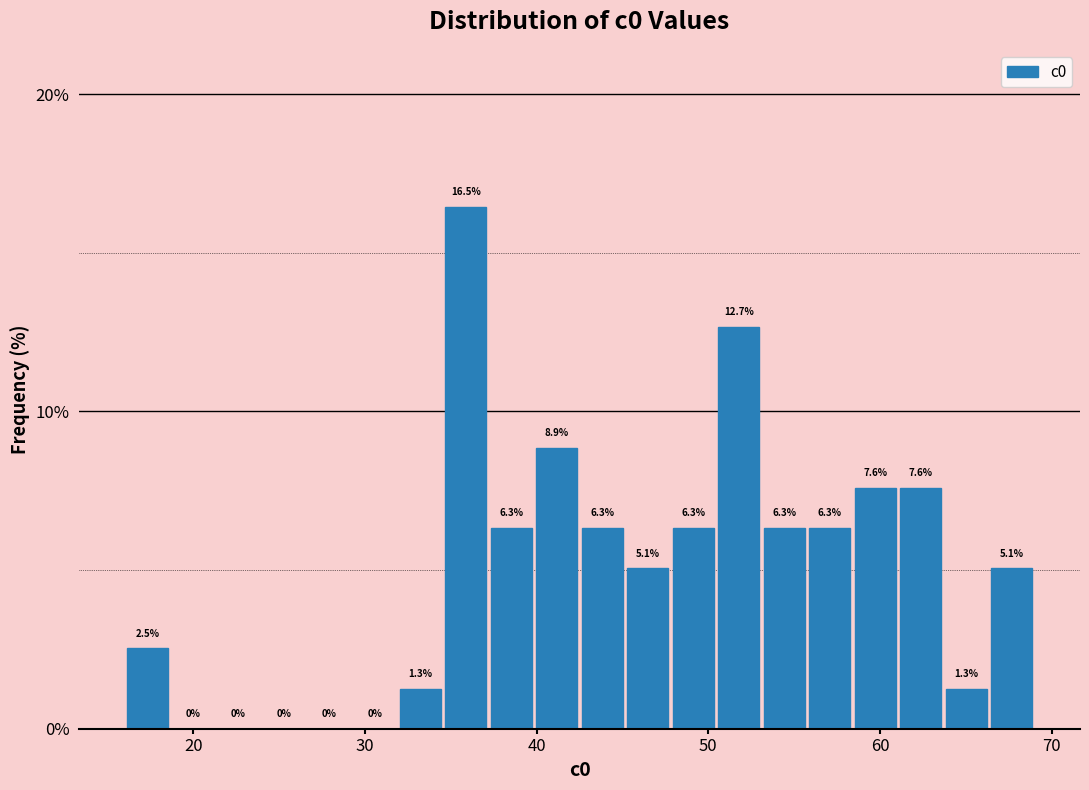

Read against the x-axis, roughly where is the centre of the tallest bar?

36